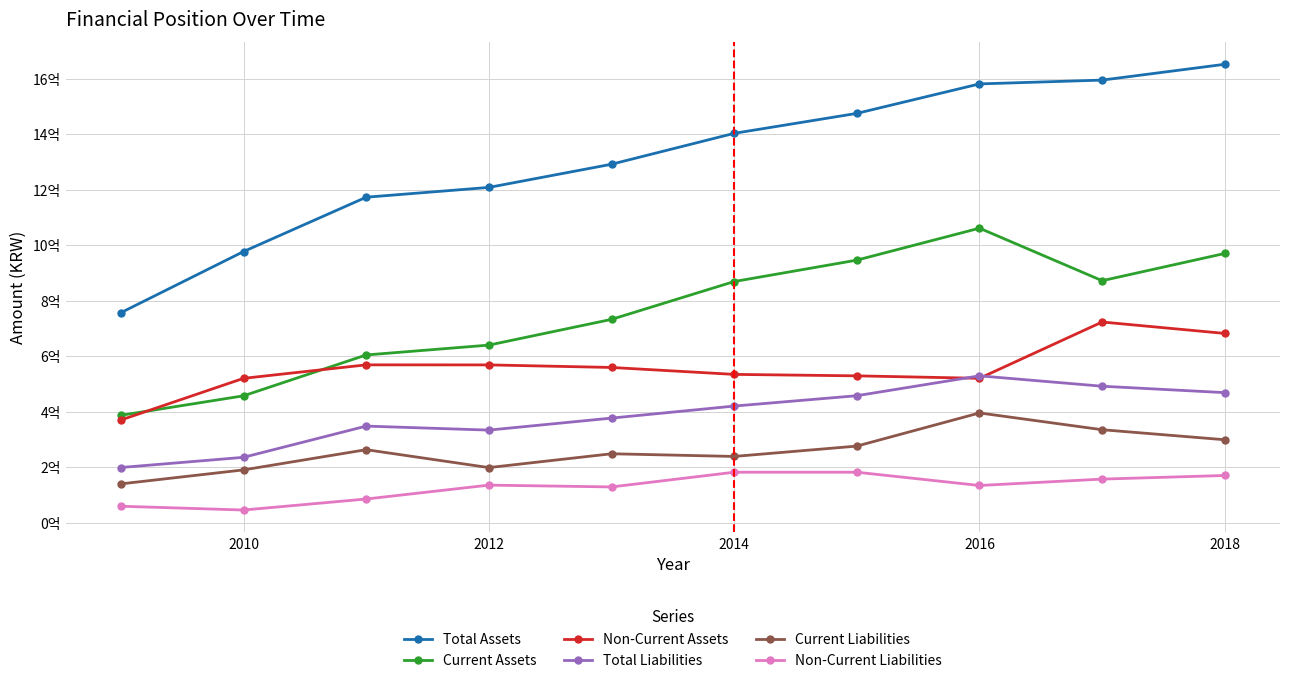

What is the sum of all Total Liabilities values?

3857748674